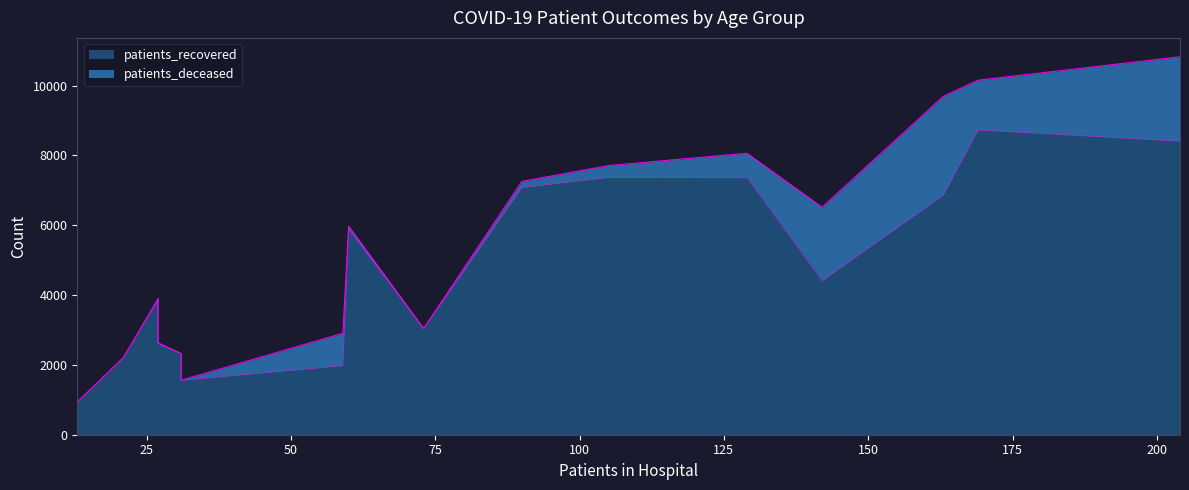

How many lines are shown in the chart?

2